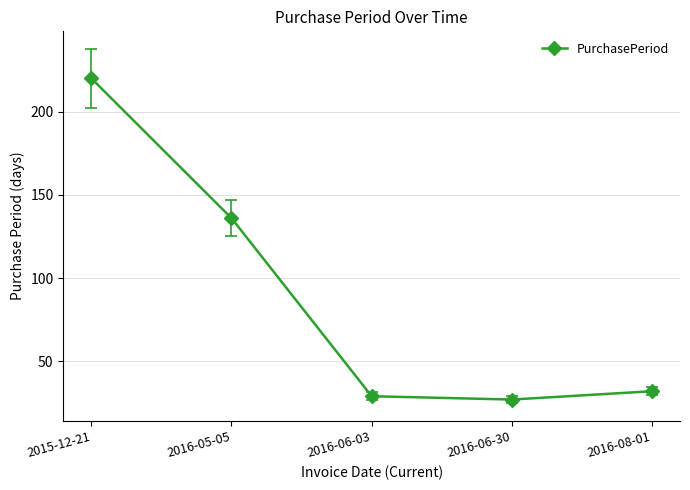

What is the average value?

89